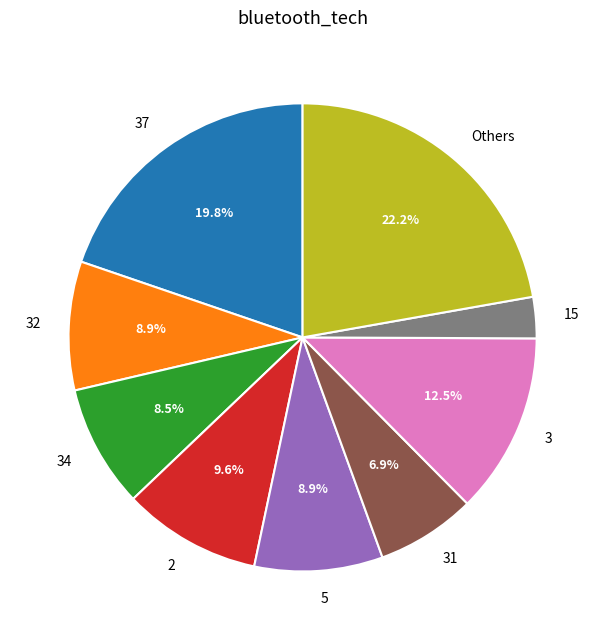

Which category has the biggest portion of the pie?

Others